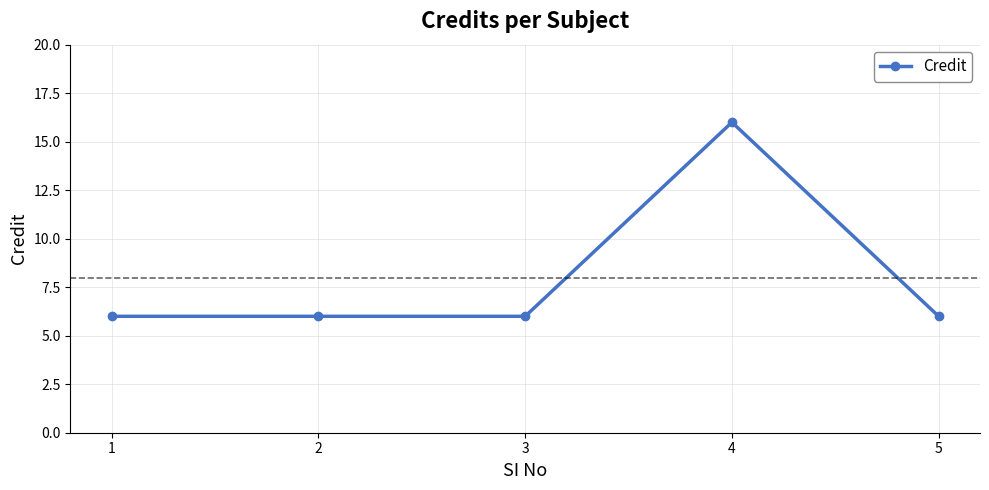

At which category does the chart reach its peak across all series?

4